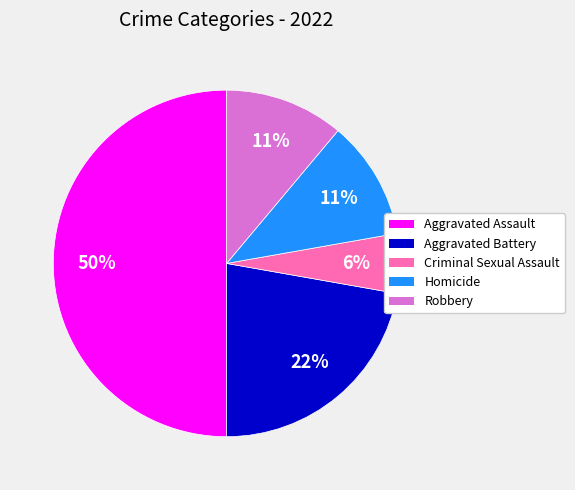

To the nearest percent, what is the difference between the Aggravated Assault and Robbery slice percentages?

39%